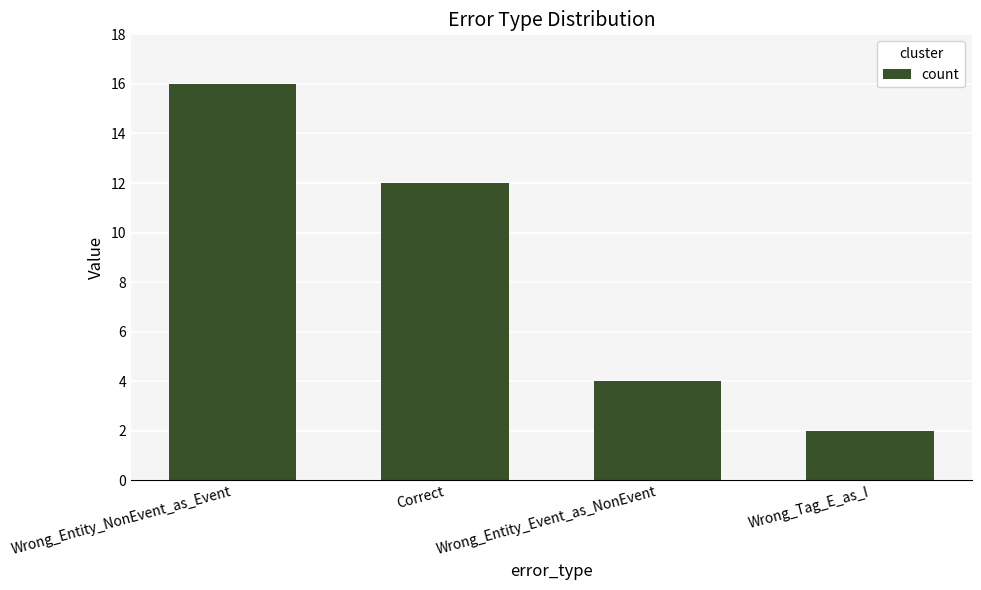

Approximately how many times larger is the value at Wrong_Tag_E_as_I compared to Wrong_Entity_Event_as_NonEvent?

0.5